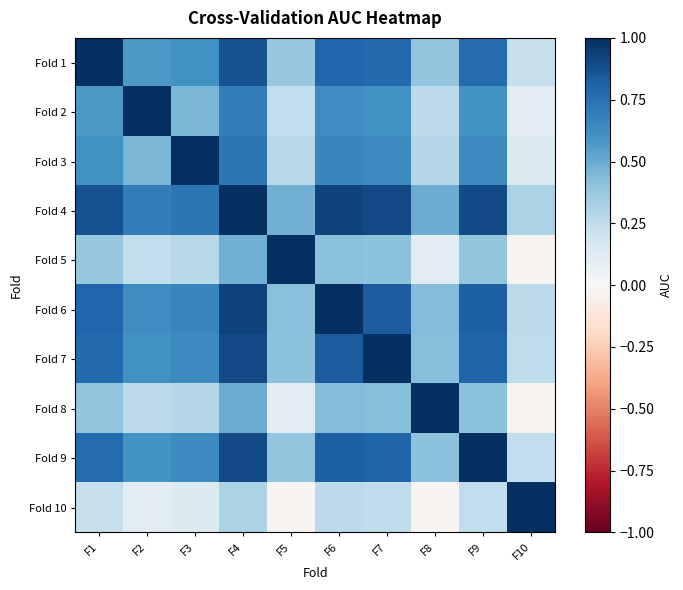

Which category has the lowest value across all series?

F10